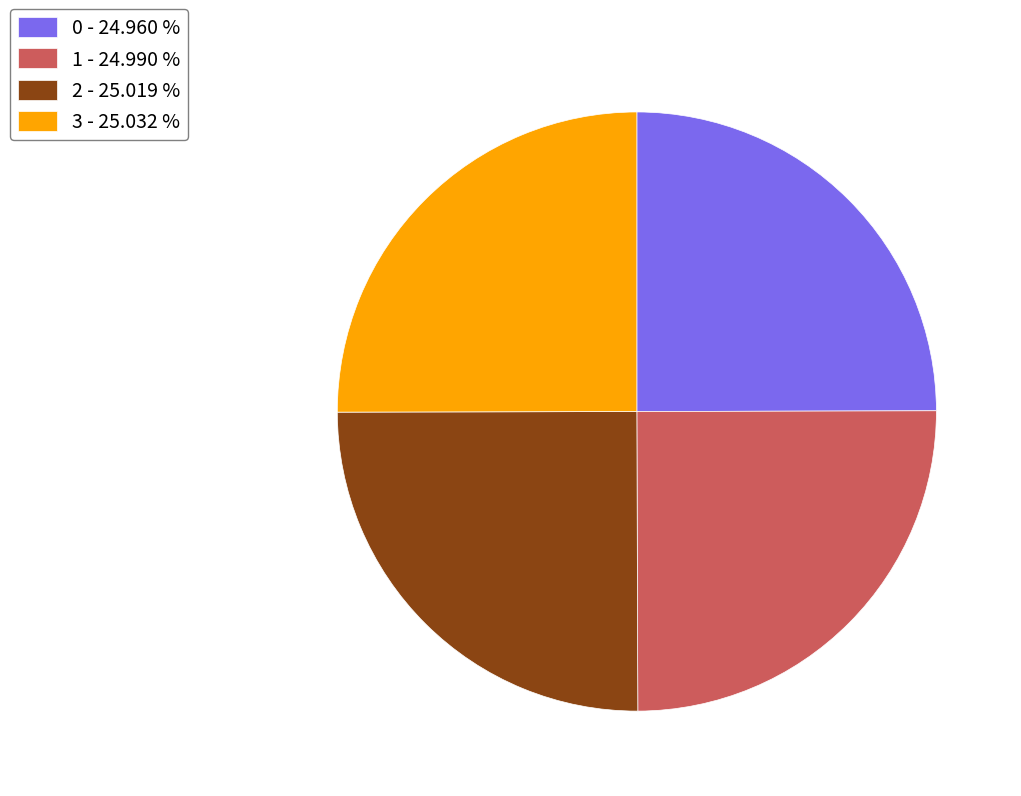

How many slices are in this pie chart?

4